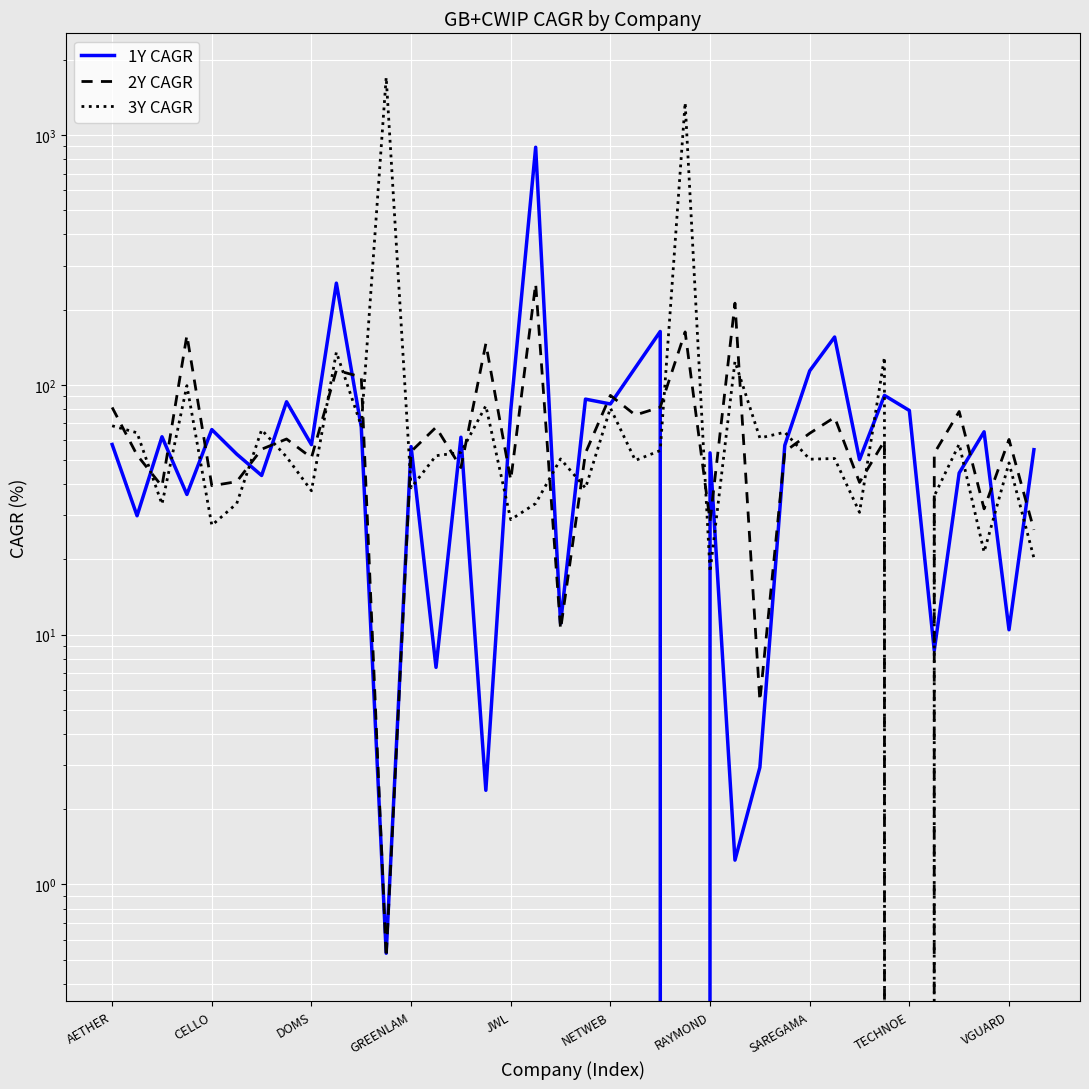

The 2Y CAGR series shows 41.5 at JWL. True or false?

True